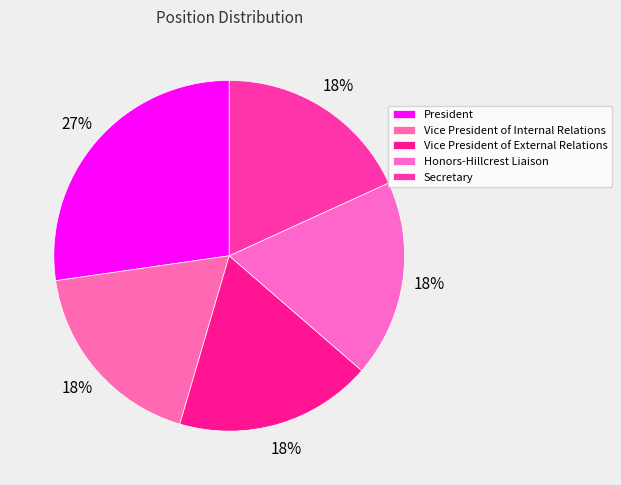

To the nearest percent, what is the combined percentage of Vice President of Internal Relations and President?

45%